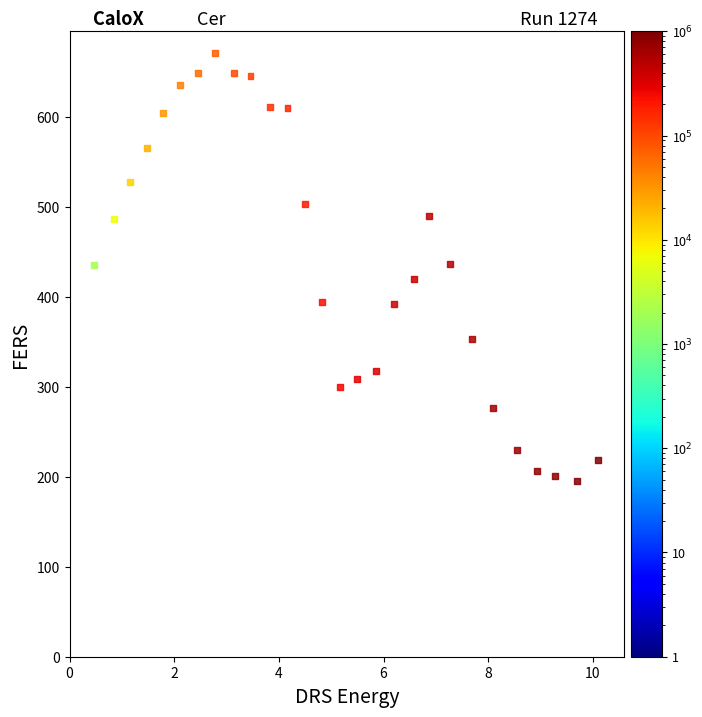

What is the range of X values (max minus min)?

10.1